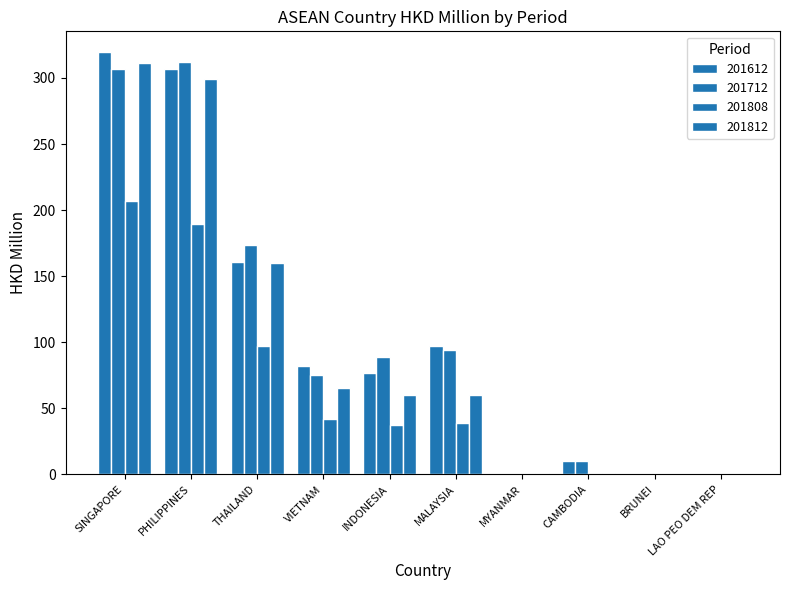

Reading left to right, what are all the values shown in this chart?

201612: 319.3	307.1	160.8	82.2	76.8	97.0	0.3	9.8	0.2	0.1
201712: 306.9	312.3	173.9	75.3	89.1	94.2	0.5	10.4	0.5	0.0
201808: 207.2	189.8	96.9	41.5	37.1	39.2	0.3	0.4	0.2	0.5
201812: 310.9	298.8	160.1	65.4	60.4	60.1	1.3	1.3	0.3	0.5